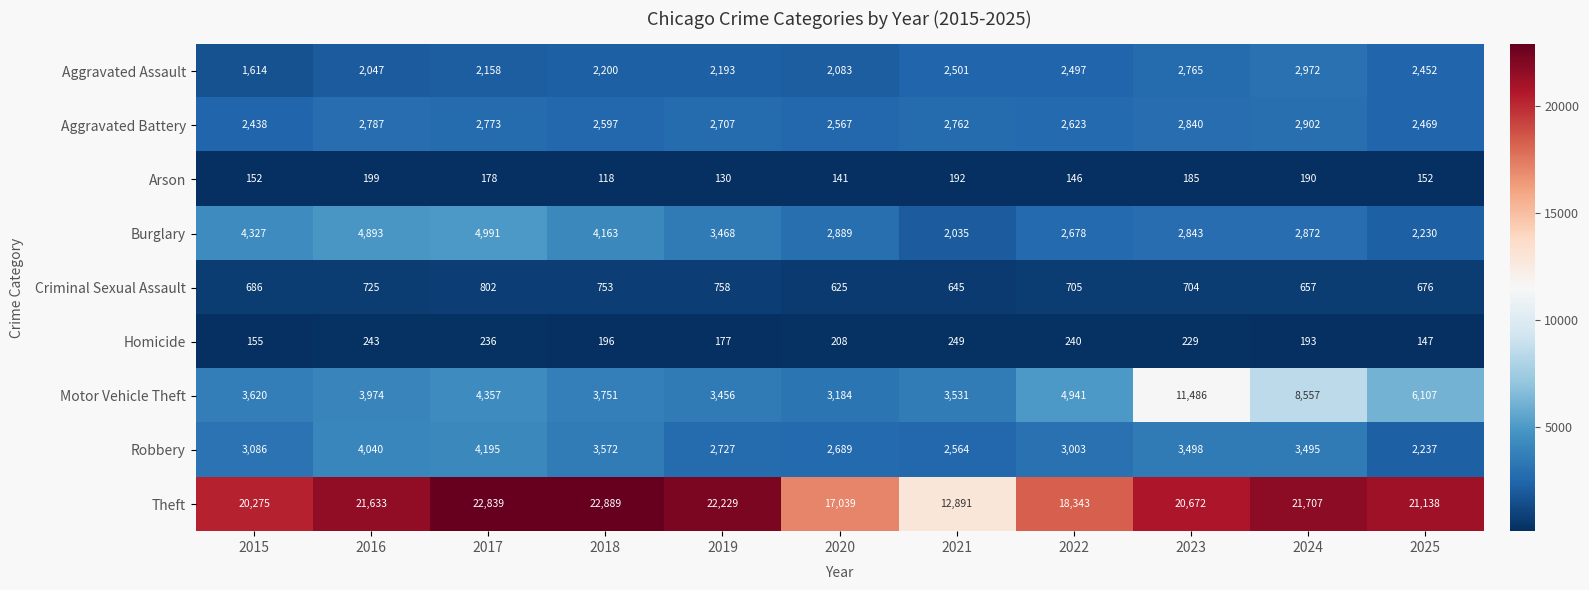

Which series has the widest spread of values?

Theft